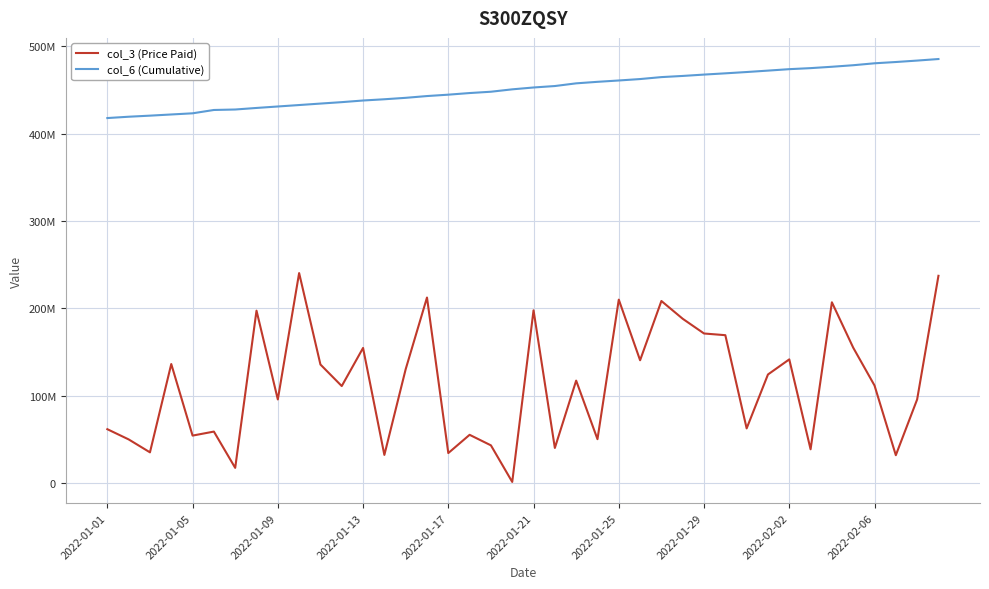

What are all the series names shown in the legend?

col_3 (Price Paid), col_6 (Cumulative)